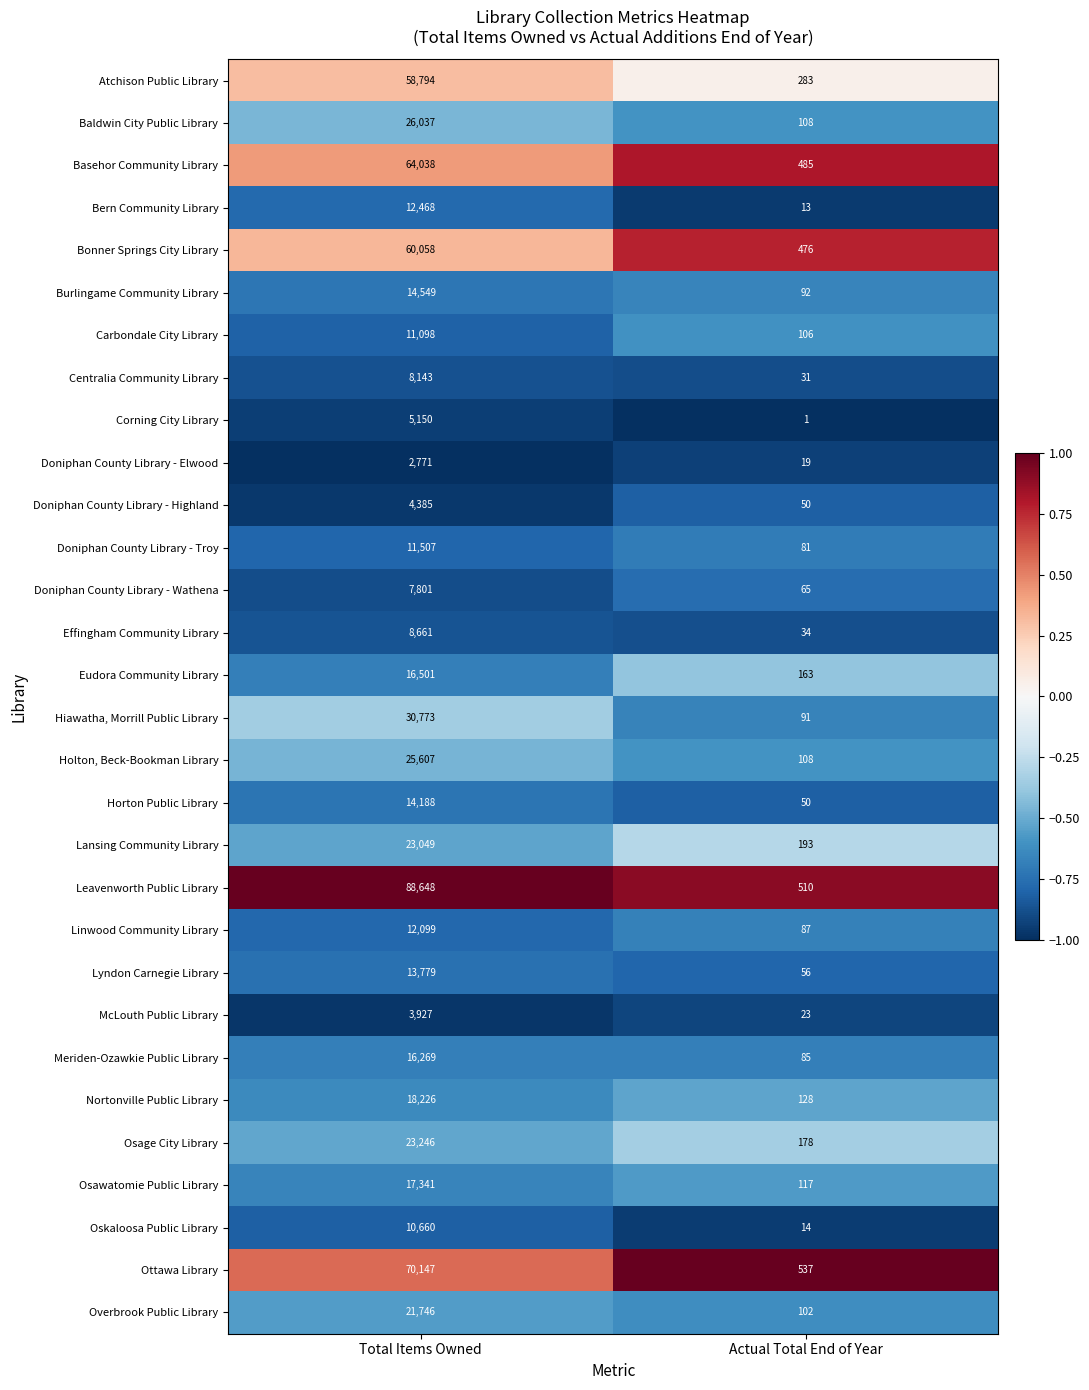

Rank the series by their maximum value, from lowest to highest.

Doniphan County Library - Elwood, McLouth Public Library, Doniphan County Library - Highland, Corning City Library, Doniphan County Library - Wathena, Centralia Community Library, Effingham Community Library, Oskaloosa Public Library, Carbondale City Library, Doniphan County Library - Troy, Linwood Community Library, Bern Community Library, Lyndon Carnegie Library, Horton Public Library, Burlingame Community Library, Meriden-Ozawkie Public Library, Eudora Community Library, Osawatomie Public Library, Nortonville Public Library, Overbrook Public Library, Lansing Community Library, Osage City Library, Holton, Beck-Bookman Library, Baldwin City Public Library, Hiawatha, Morrill Public Library, Atchison Public Library, Bonner Springs City Library, Basehor Community Library, Ottawa Library, Leavenworth Public Library